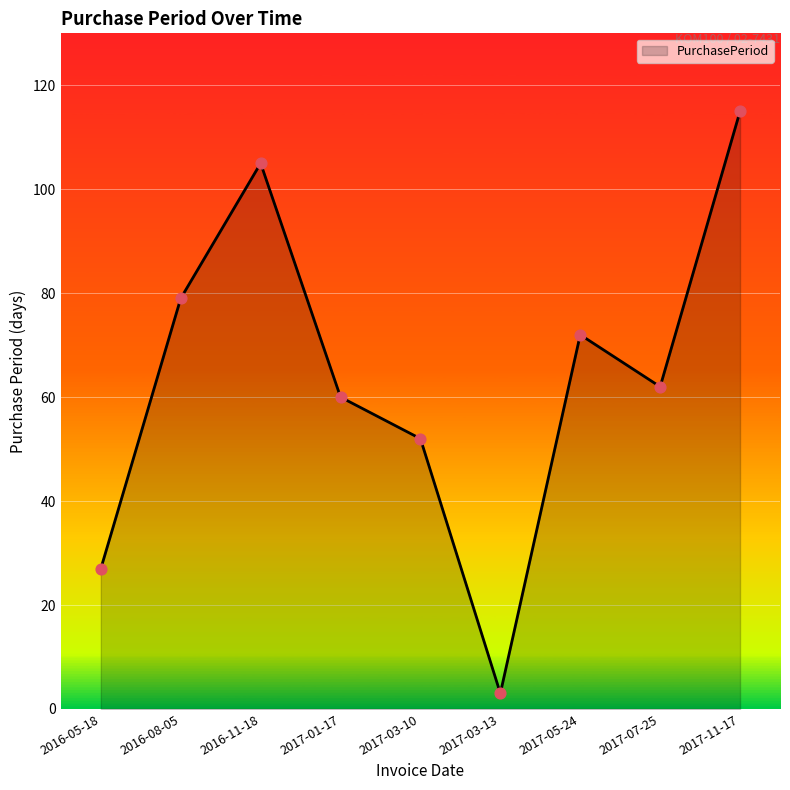

Approximately how many times larger is the value at 2016-11-18 compared to 2017-03-13?

35.0